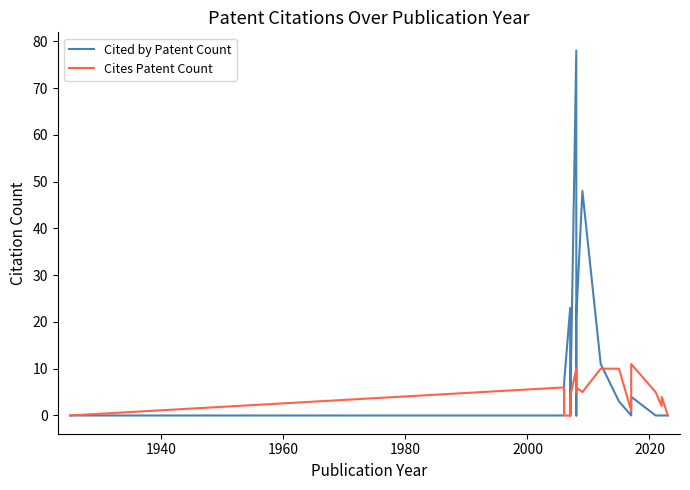

Is the value of Cited by Patent Count at 10 greater than the value of Cites Patent Count at 16?

No